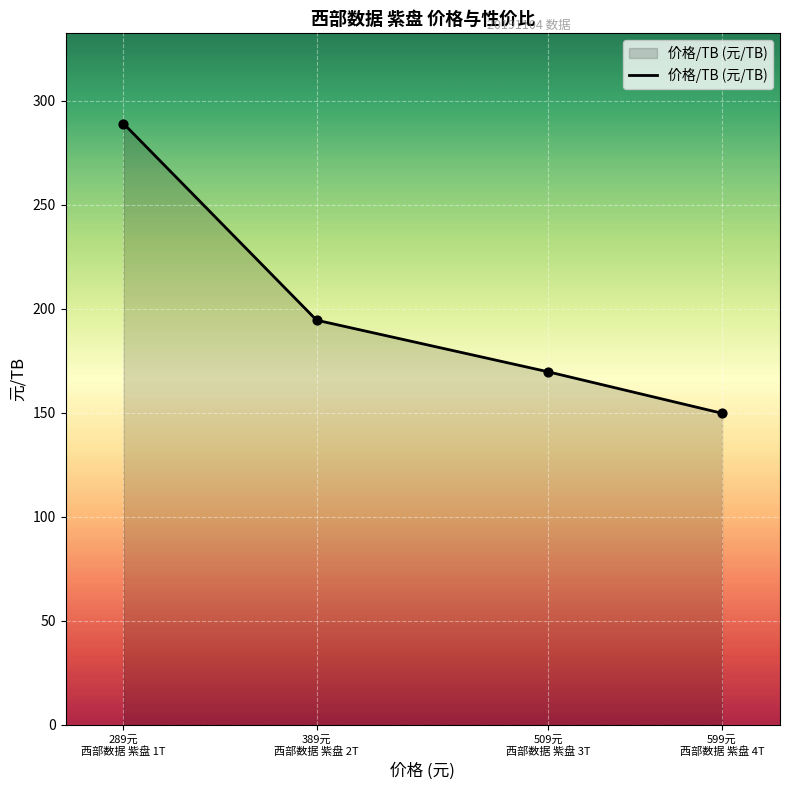

What is the change in value from 289元
西部数据 紫盘 1T to 509元
西部数据 紫盘 3T?

-119.3